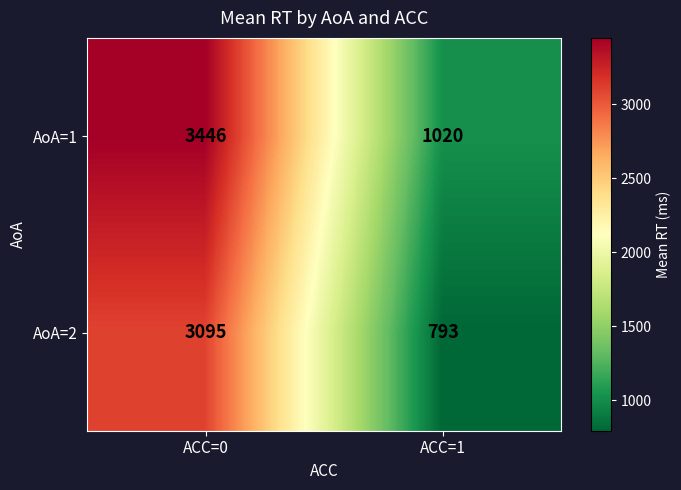

Reading left to right, list all the values displayed in this chart.

AoA=1: ACC=0=3446	ACC=1=1020
AoA=2: ACC=0=3095	ACC=1=793